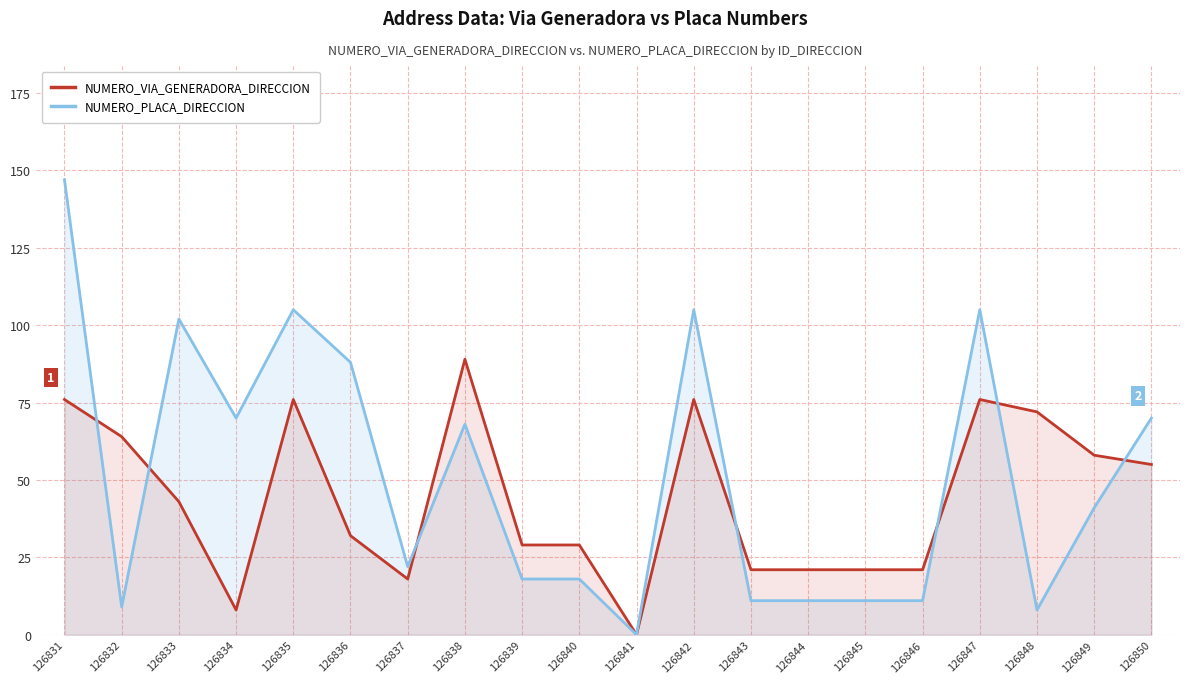

What is the total value across all series at 126849?

99